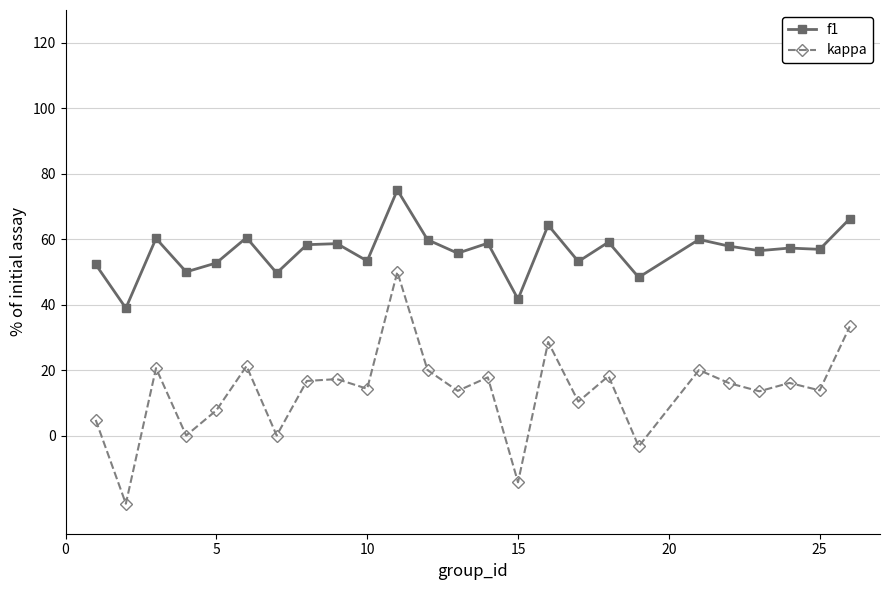

List the series in order of their peak value, highest first.

f1, kappa